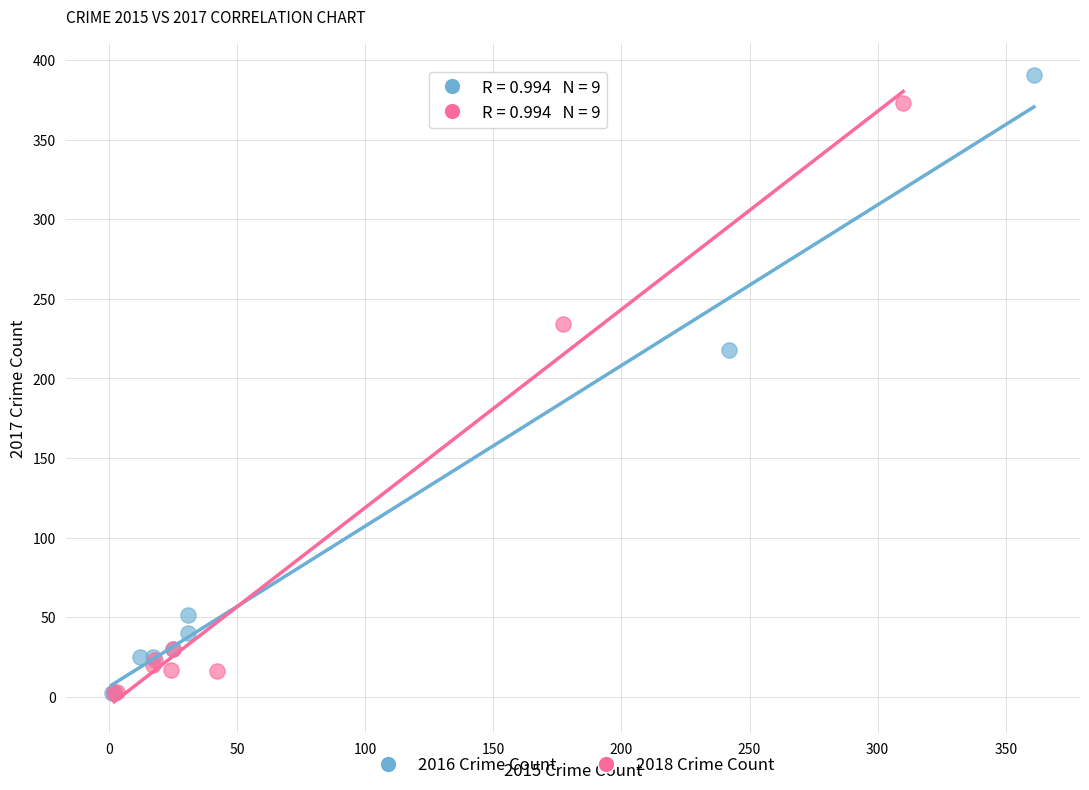

Which series contains the highest Y value?

2016 Crime Count